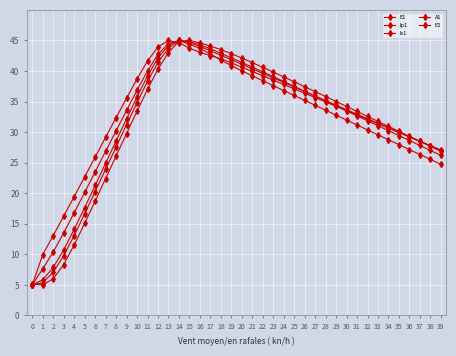

Does the chart have visible grid lines?

Yes